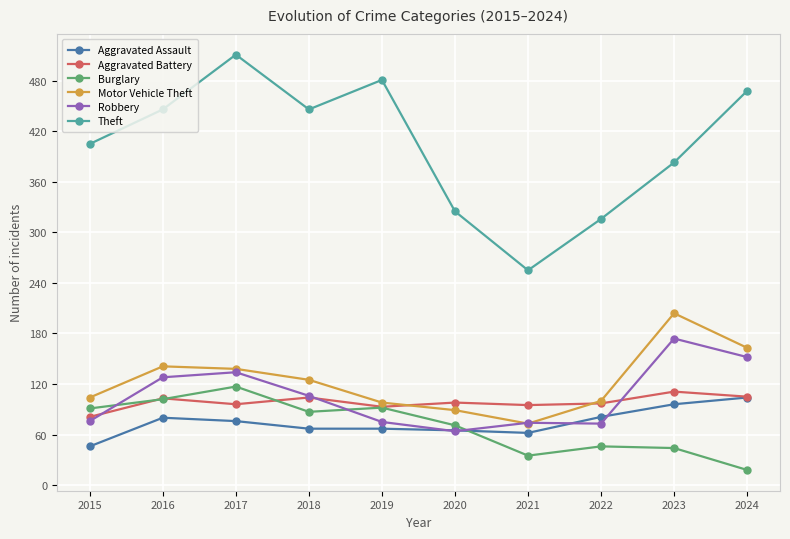

Rank the series by their maximum value, from highest to lowest.

Theft, Motor Vehicle Theft, Robbery, Burglary, Aggravated Battery, Aggravated Assault